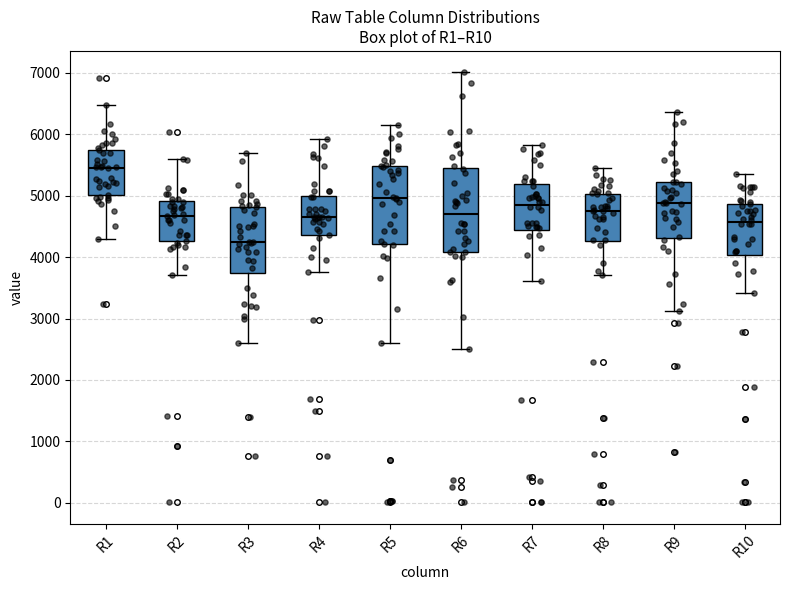

Reading left to right, read every box against the y-axis: the position of its median line, the range the box covers, and the ends of its whiskers. The values are not printed on the chart, so give them approximately, as read against the axis.

R1: median 5500, box 5000 to 5800, whiskers 4300 to 6500
R2: median 4700, box 4300 to 4900, whiskers 3700 to 5600
R3: median 4200, box 3700 to 4800, whiskers 2600 to 5700
R4: median 4700, box 4400 to 5000, whiskers 3800 to 5900
R5: median 5000, box 4200 to 5500, whiskers 2600 to 6200
R6: median 4700, box 4100 to 5400, whiskers 2500 to 7000
R7: median 4900, box 4400 to 5200, whiskers 3600 to 5800
R8: median 4800, box 4300 to 5000, whiskers 3700 to 5500
R9: median 4900, box 4300 to 5200, whiskers 3100 to 6400
R10: median 4600, box 4000 to 4900, whiskers 3400 to 5400